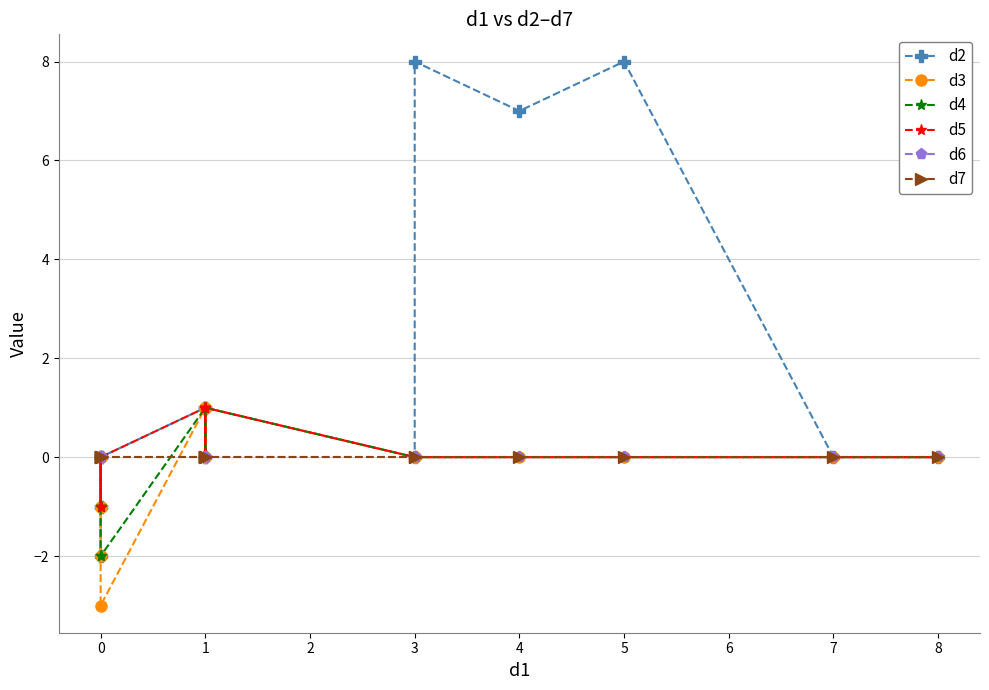

True or false: d2 and d4 cross at least once.

False